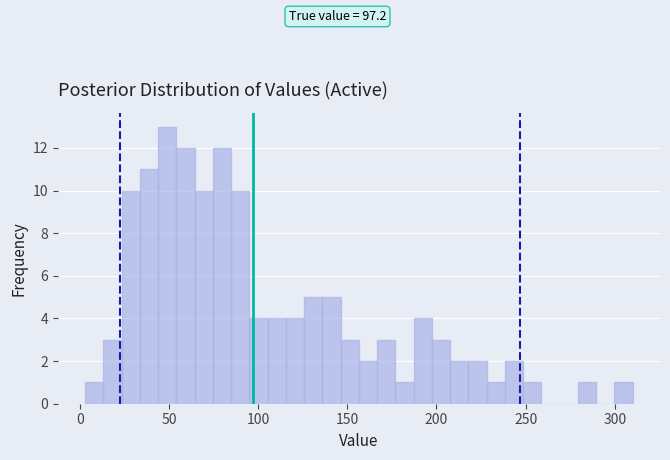

Around what value on the x-axis is the tallest bar? Give the approximate position of its centre, as read against the axis.

50